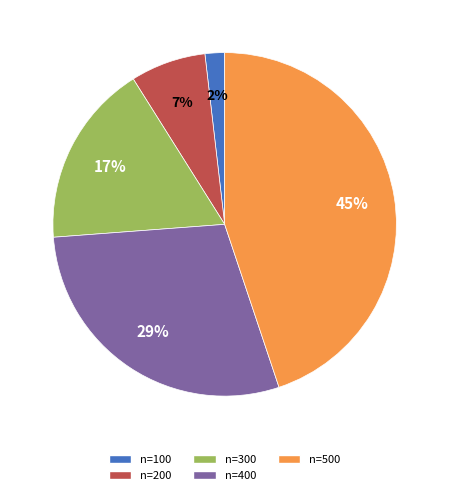

How many slices are in this pie chart?

5